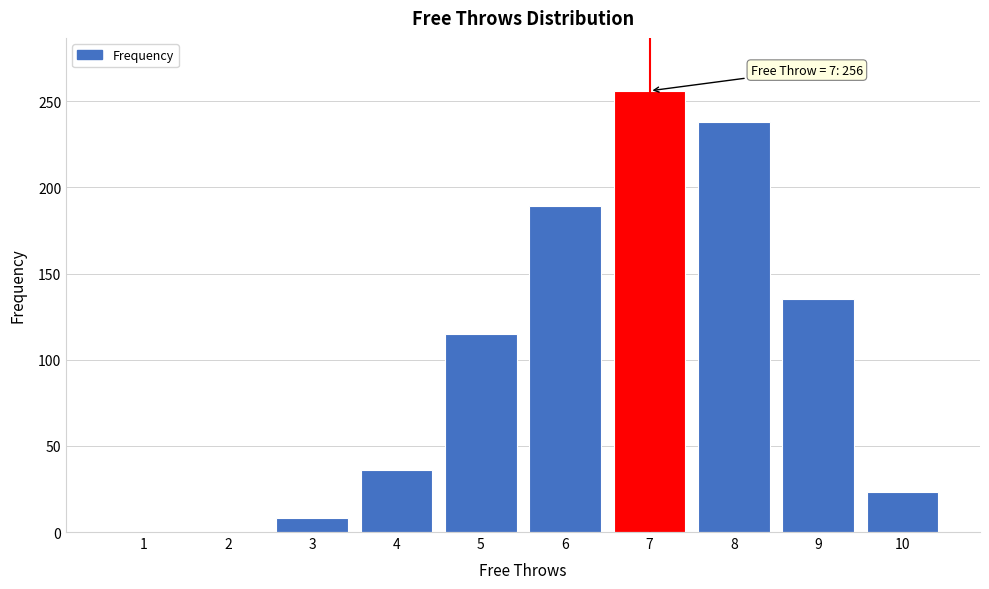

Reading right to left, what are all the values shown in this chart?

10=23	9=135	8=238	7=256	6=189	5=115	4=36	3=8	2=0	1=0